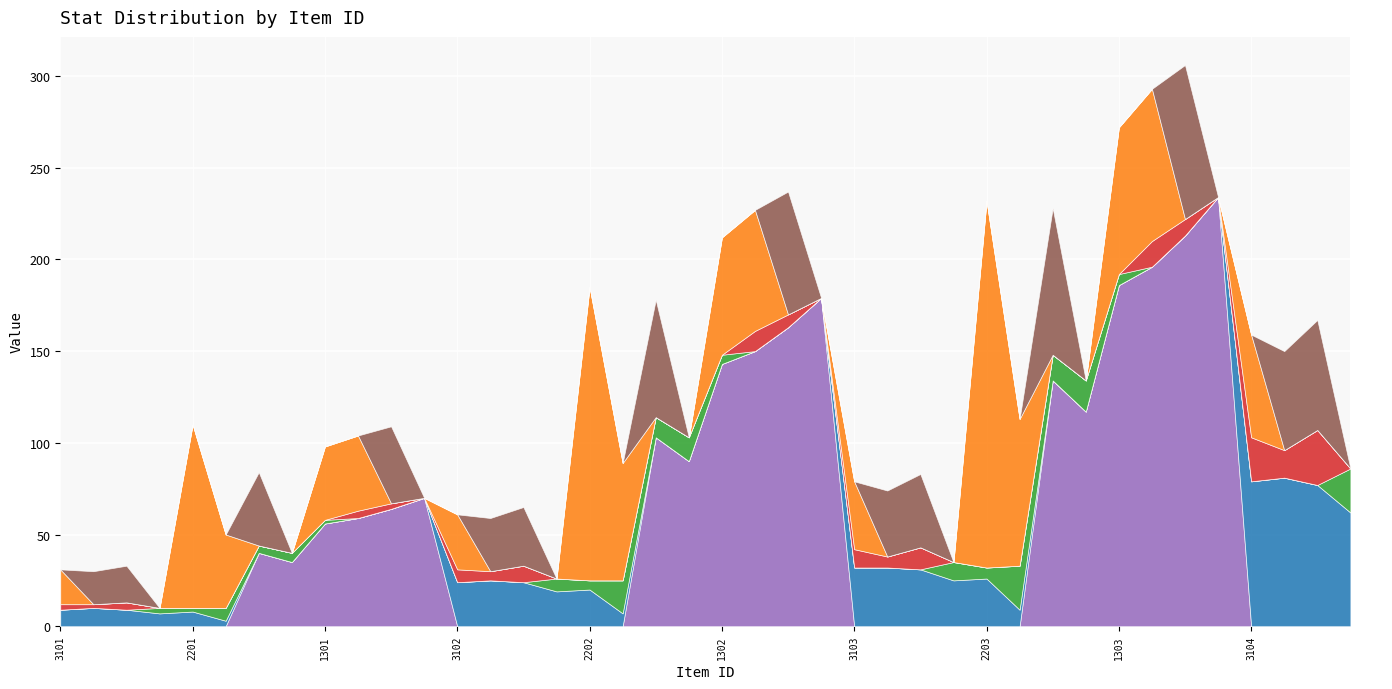

At which category does _def reach its first local valley?

2201